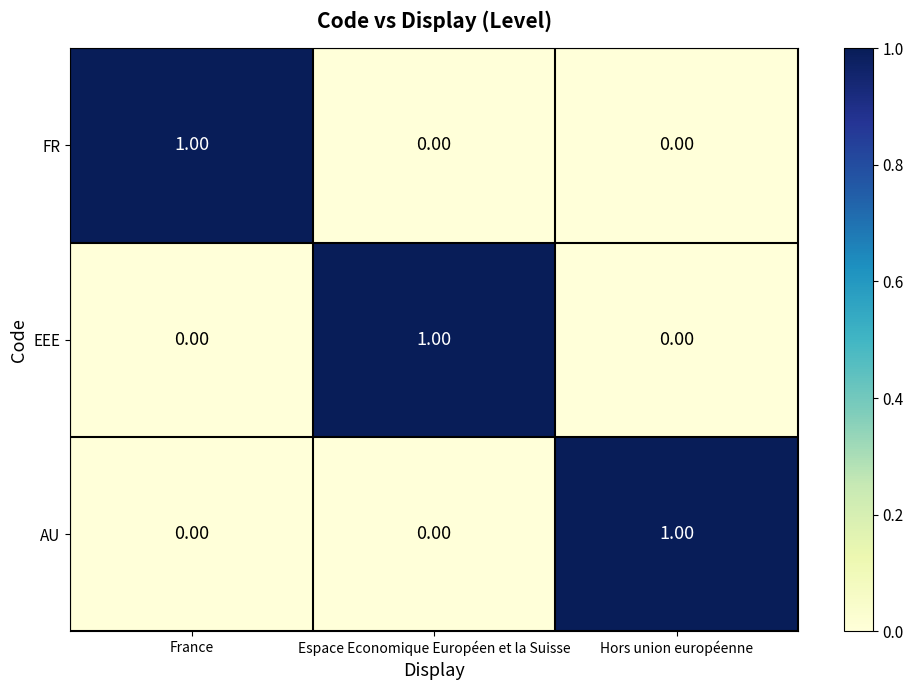

At how many categories does at least one series exceed 0?

3